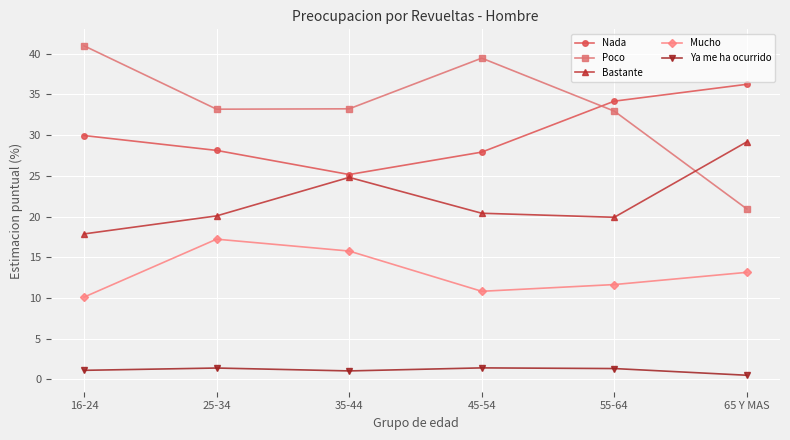

What is the average value of the Mucho series?

13.1